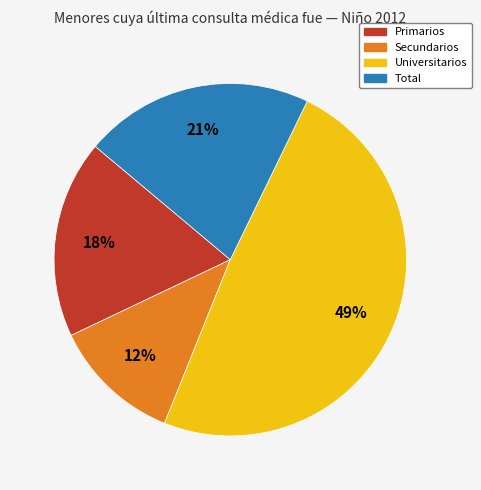

Does any single category account for the majority?

No